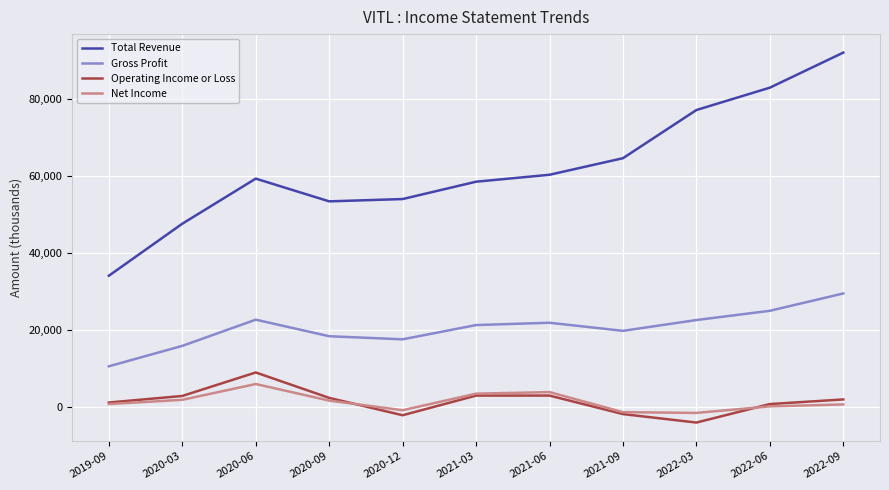

What is the smallest value displayed?

-4000